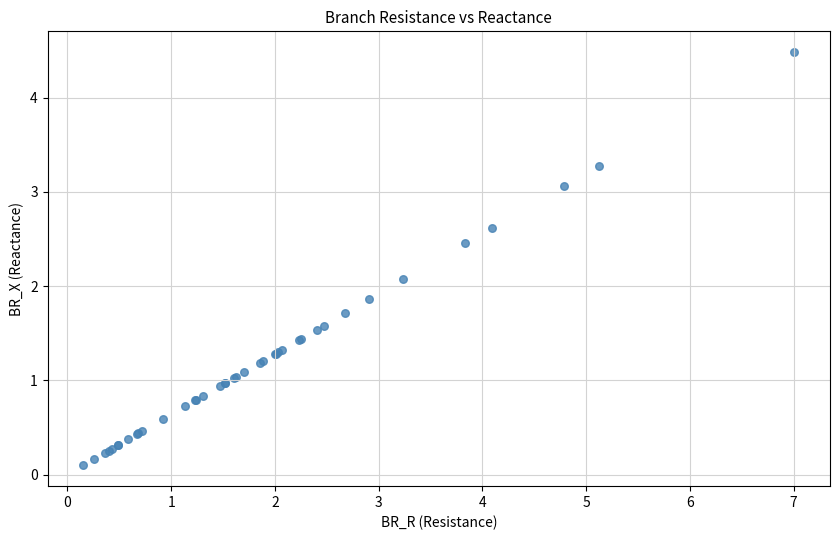

What Y value in the scatter plot is closest to 2?

2.1